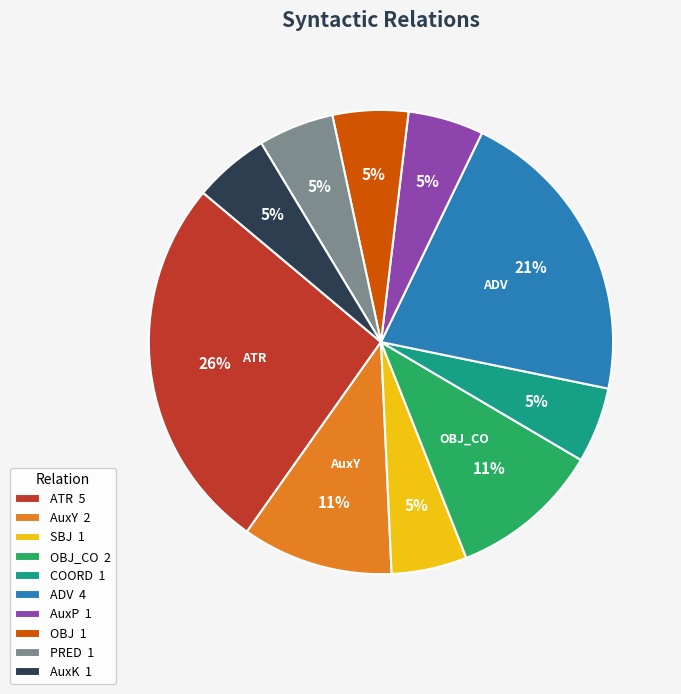

Is there a majority slice in this chart?

No